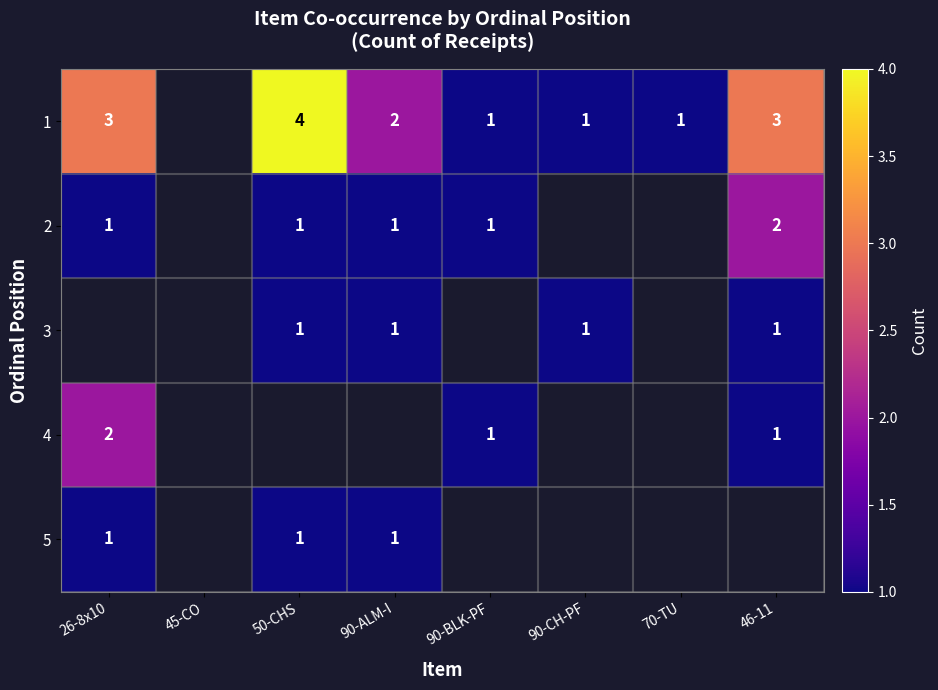

Between 70-TU and 46-11, which is larger?

46-11